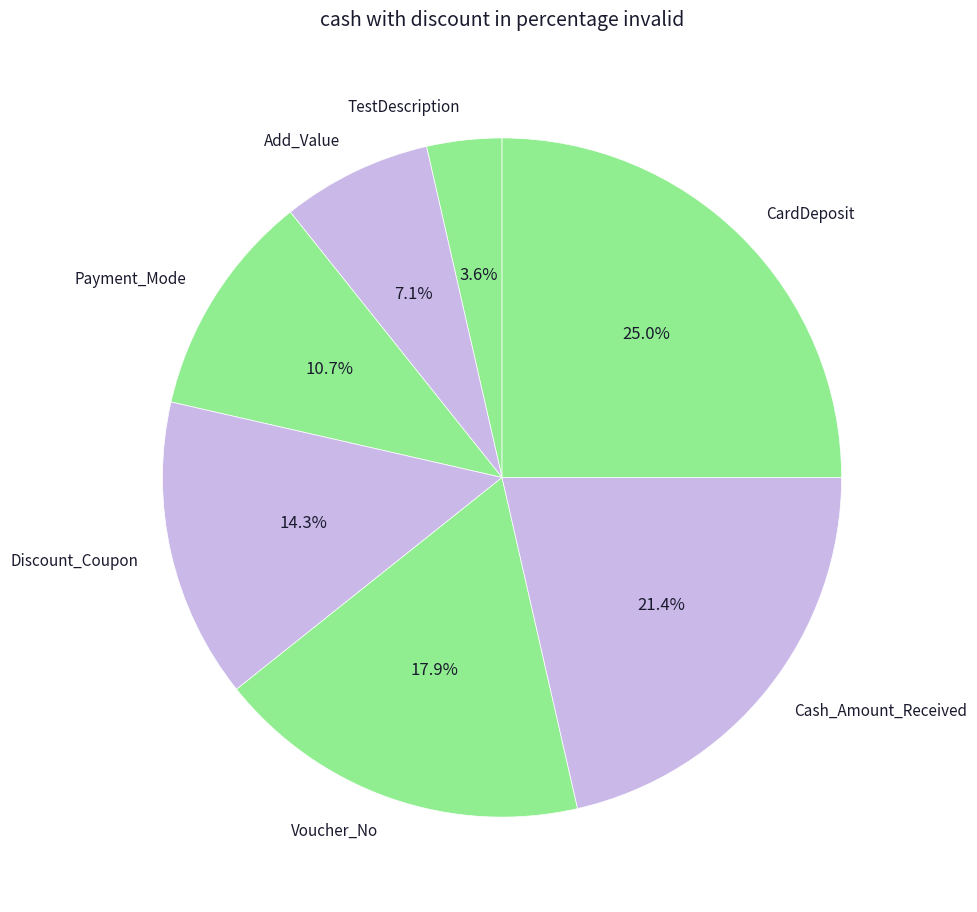

Count the number of slices in the pie.

7